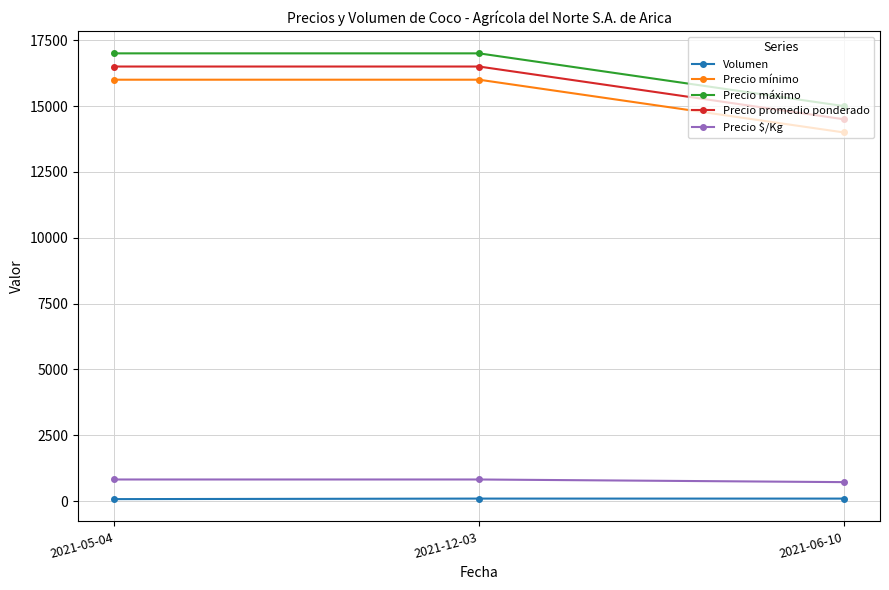

What is the minimum value shown in the chart?

80